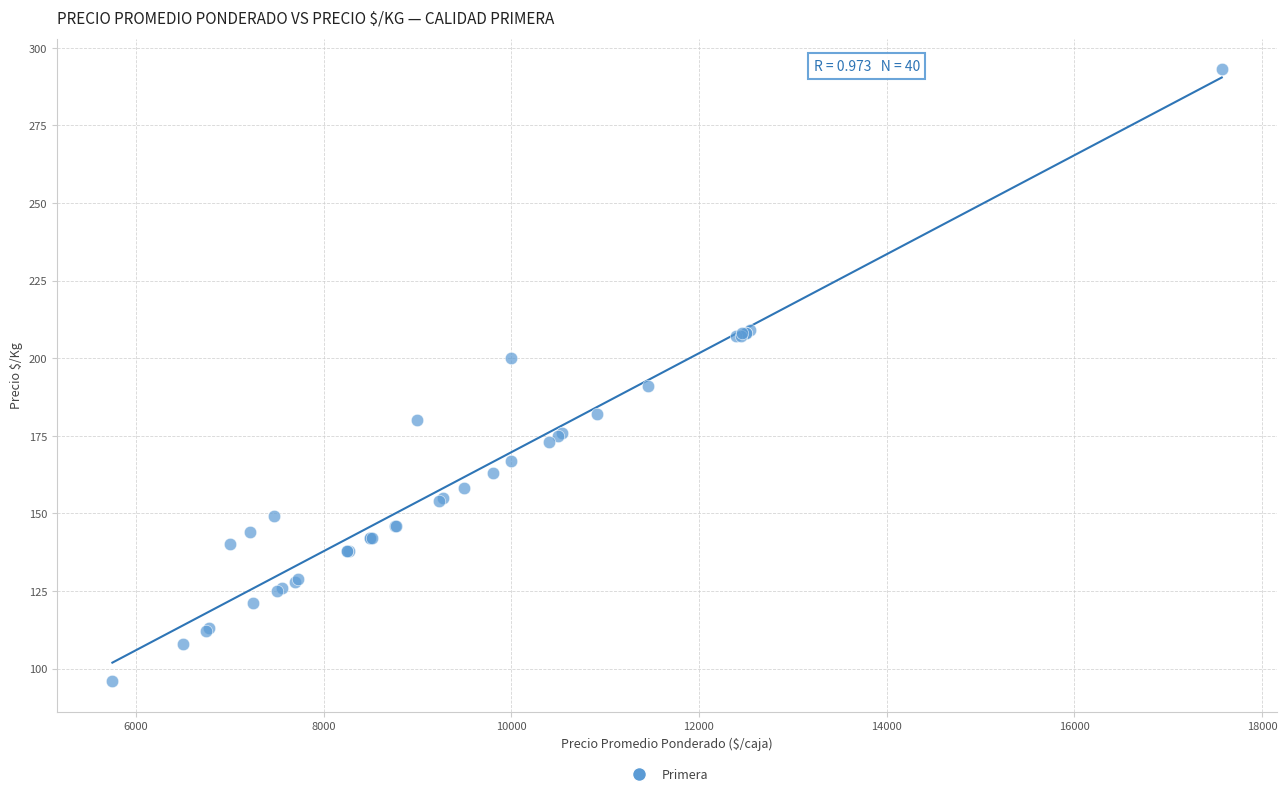

What Y value in the scatter plot is closest to 194?

191